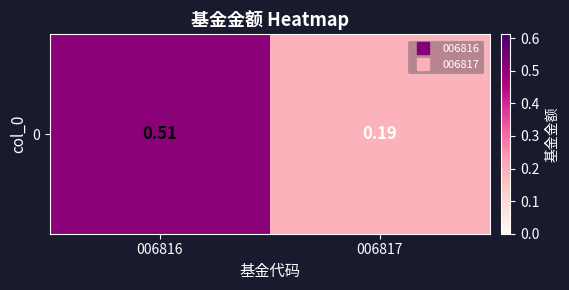

What is the sum of the values at 006817 and 006816?

0.7